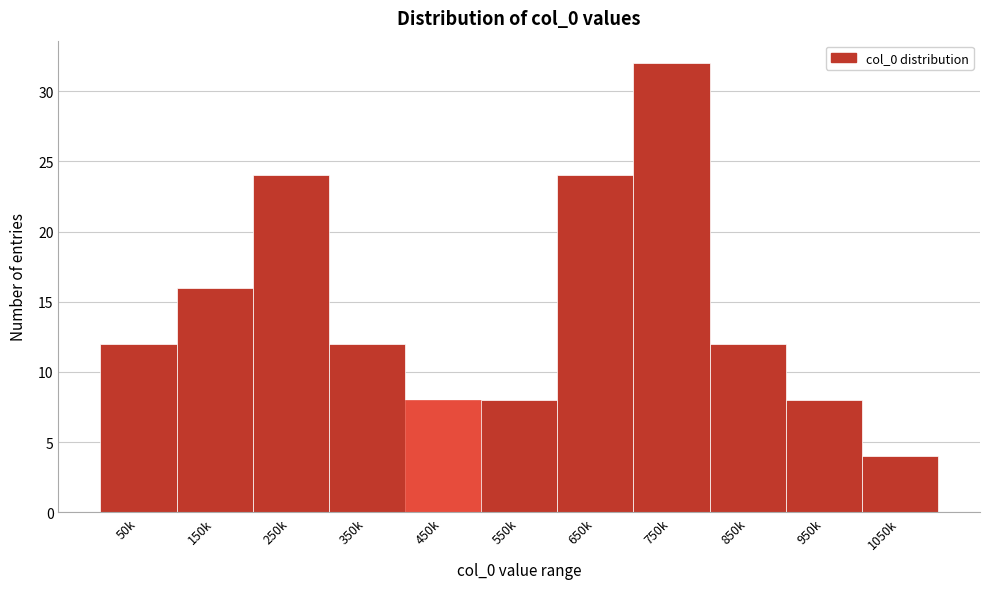

Reading left to right, list all the values displayed in this chart.

12	16	24	12	8	8	24	32	12	8	4